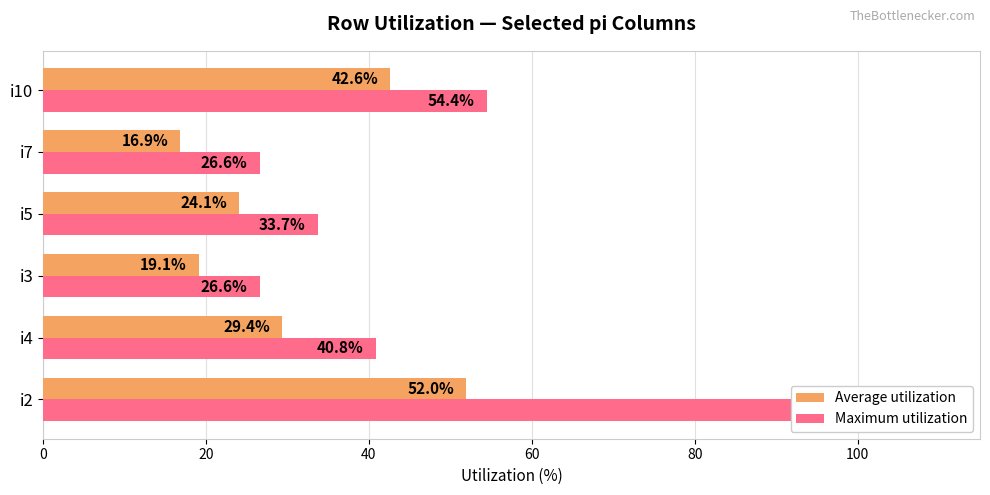

How many categories are shown in the chart?

6